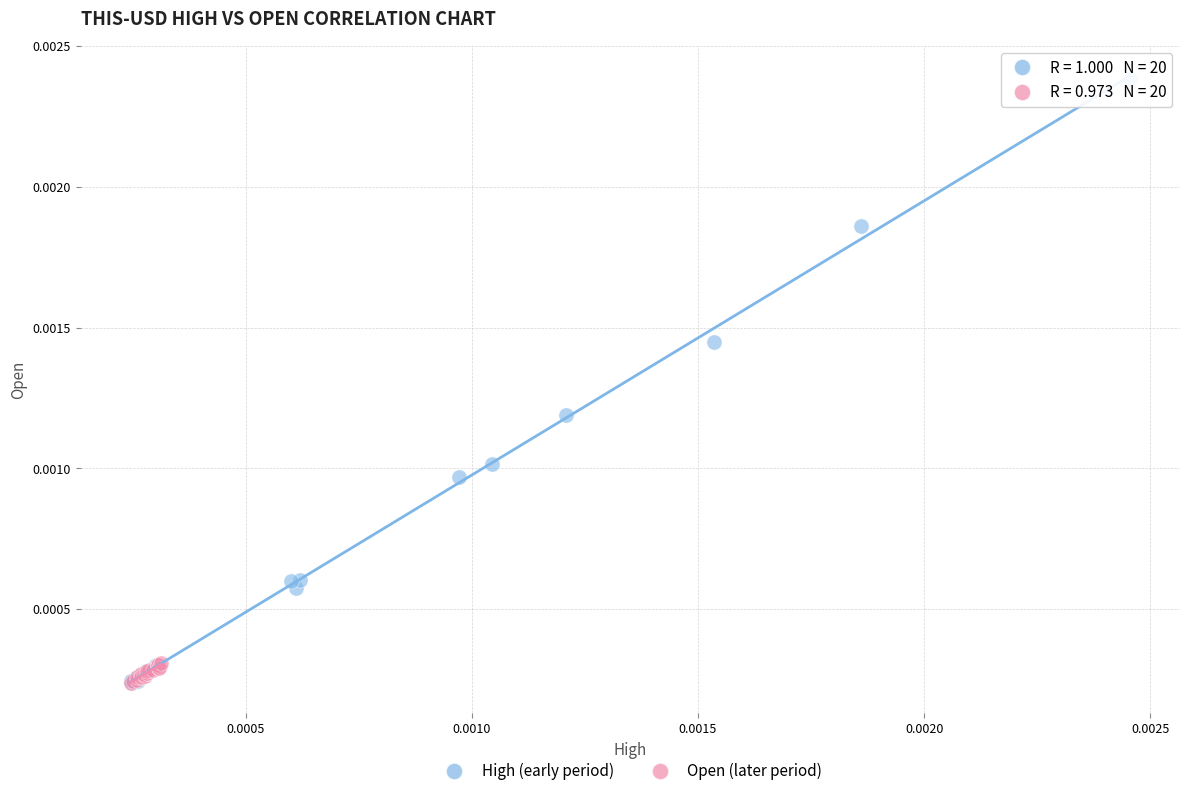

Which series reaches the maximum Y coordinate?

High (early period)